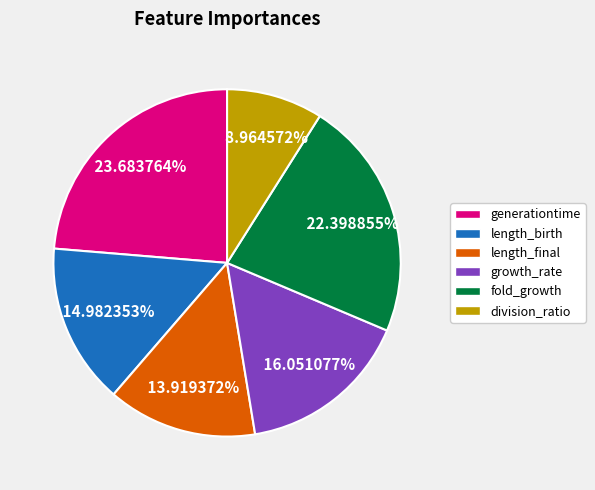

To the nearest percent, what is the difference between the fold_growth and growth_rate slice percentages?

6%